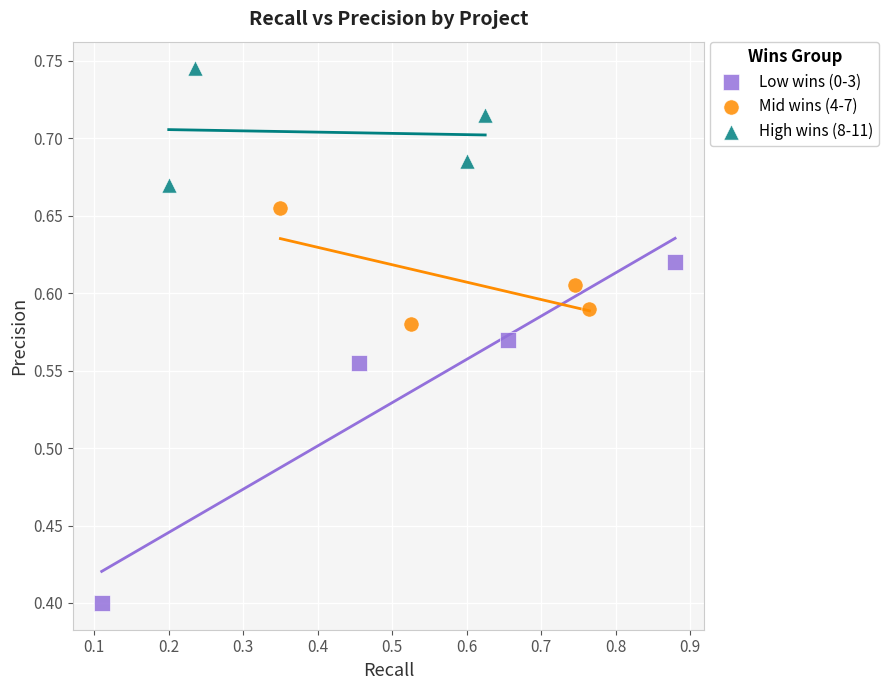

Which series reaches the maximum Y coordinate?

High wins (8-11)